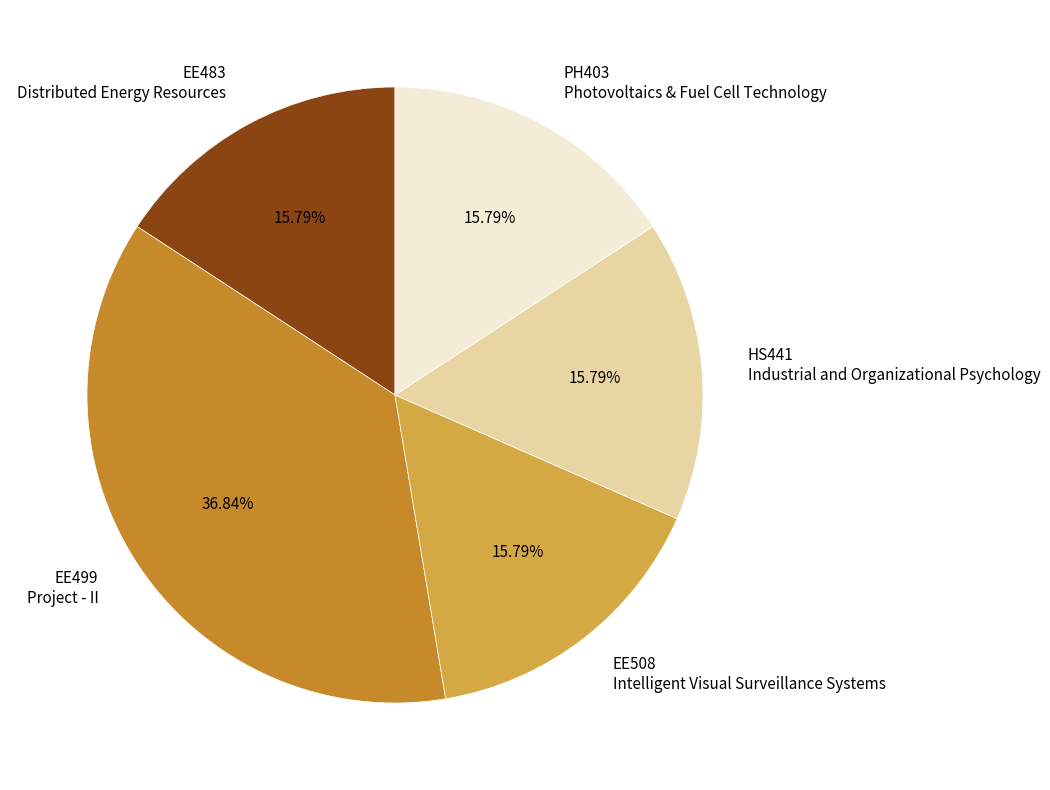

Do EE508 Intelligent Visual Surveillance Systems and EE499 Project - II together represent more than half of the pie?

Yes